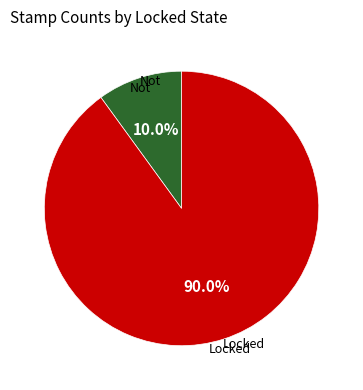

To the nearest percent, what is the difference between the largest and smallest slice percentages?

80%